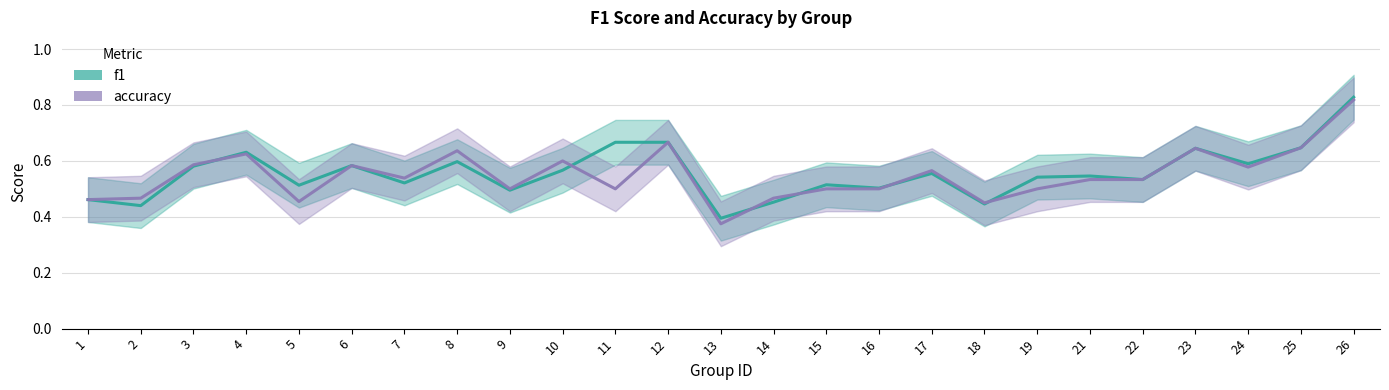

List the series in order of their peak value, highest first.

f1, accuracy